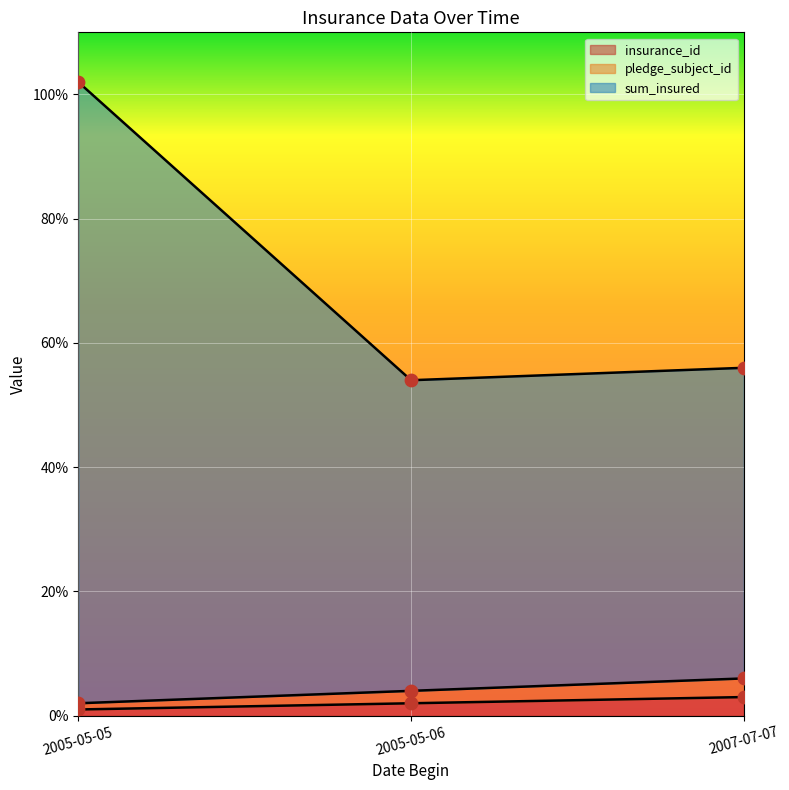

What are all the series names shown in the legend?

insurance_id, pledge_subject_id, sum_insured